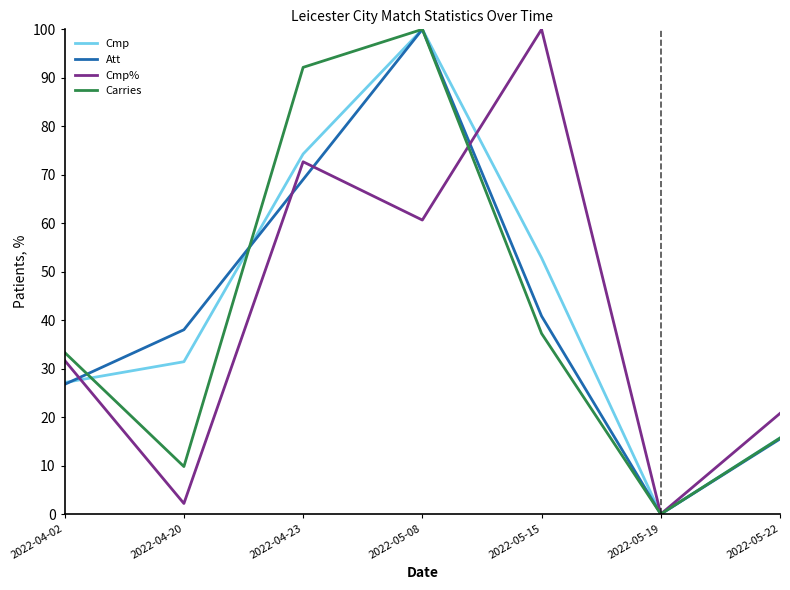

What value does the Att series have at 2022-04-23?

69.0